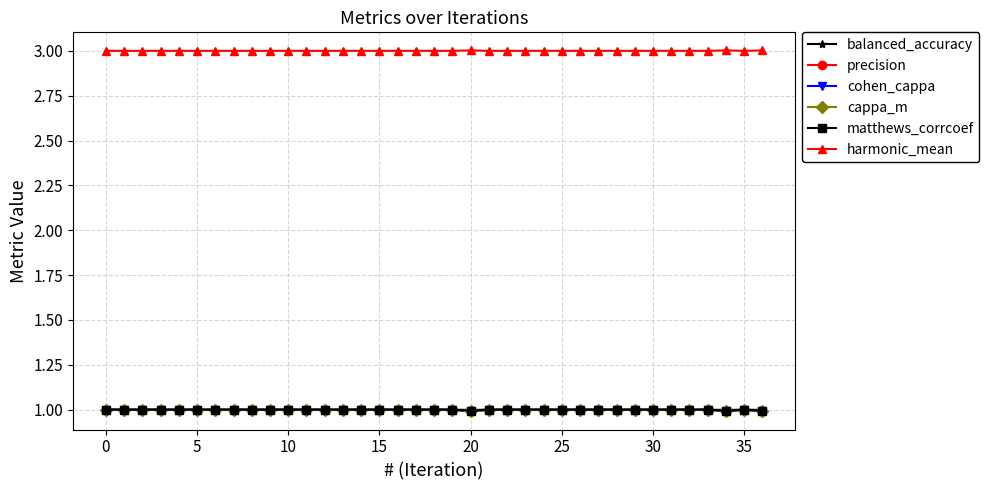

Reading left to right, transcribe all the data shown in this chart.

balanced_accuracy: 1.0	1.0	1.0	1.0	1.0	1.0	1.0	1.0	1.0	1.0	1.0	1.0	1.0	1.0	1.0	1.0	1.0	1.0	1.0	1.0	1.0	1.0	1.0	1.0	1.0	1.0	1.0	1.0	1.0	1.0	1.0	1.0	1.0	1.0	1.0	1.0	1.0
precision: 1.0	1.0	1.0	1.0	1.0	1.0	1.0	1.0	1.0	1.0	1.0	1.0	1.0	1.0	1.0	1.0	1.0	1.0	1.0	1.0	1.0	1.0	1.0	1.0	1.0	1.0	1.0	1.0	1.0	1.0	1.0	1.0	1.0	1.0	1.0	1.0	1.0
cohen_cappa: 1.0	1.0	1.0	1.0	1.0	1.0	1.0	1.0	1.0	1.0	1.0	1.0	1.0	1.0	1.0	1.0	1.0	1.0	1.0	1.0	1.0	1.0	1.0	1.0	1.0	1.0	1.0	1.0	1.0	1.0	1.0	1.0	1.0	1.0	1.0	1.0	1.0
cappa_m: 1.0	1.0	1.0	1.0	1.0	1.0	1.0	1.0	1.0	1.0	1.0	1.0	1.0	1.0	1.0	1.0	1.0	1.0	1.0	1.0	1.0	1.0	1.0	1.0	1.0	1.0	1.0	1.0	1.0	1.0	1.0	1.0	1.0	1.0	1.0	1.0	1.0
matthews_corrcoef: 1.0	1.0	1.0	1.0	1.0	1.0	1.0	1.0	1.0	1.0	1.0	1.0	1.0	1.0	1.0	1.0	1.0	1.0	1.0	1.0	1.0	1.0	1.0	1.0	1.0	1.0	1.0	1.0	1.0	1.0	1.0	1.0	1.0	1.0	1.0	1.0	1.0
harmonic_mean: 3.0	3.0	3.0	3.0	3.0	3.0	3.0	3.0	3.0	3.0	3.0	3.0	3.0	3.0	3.0	3.0	3.0	3.0	3.0	3.0	3.0	3.0	3.0	3.0	3.0	3.0	3.0	3.0	3.0	3.0	3.0	3.0	3.0	3.0	3.0	3.0	3.0